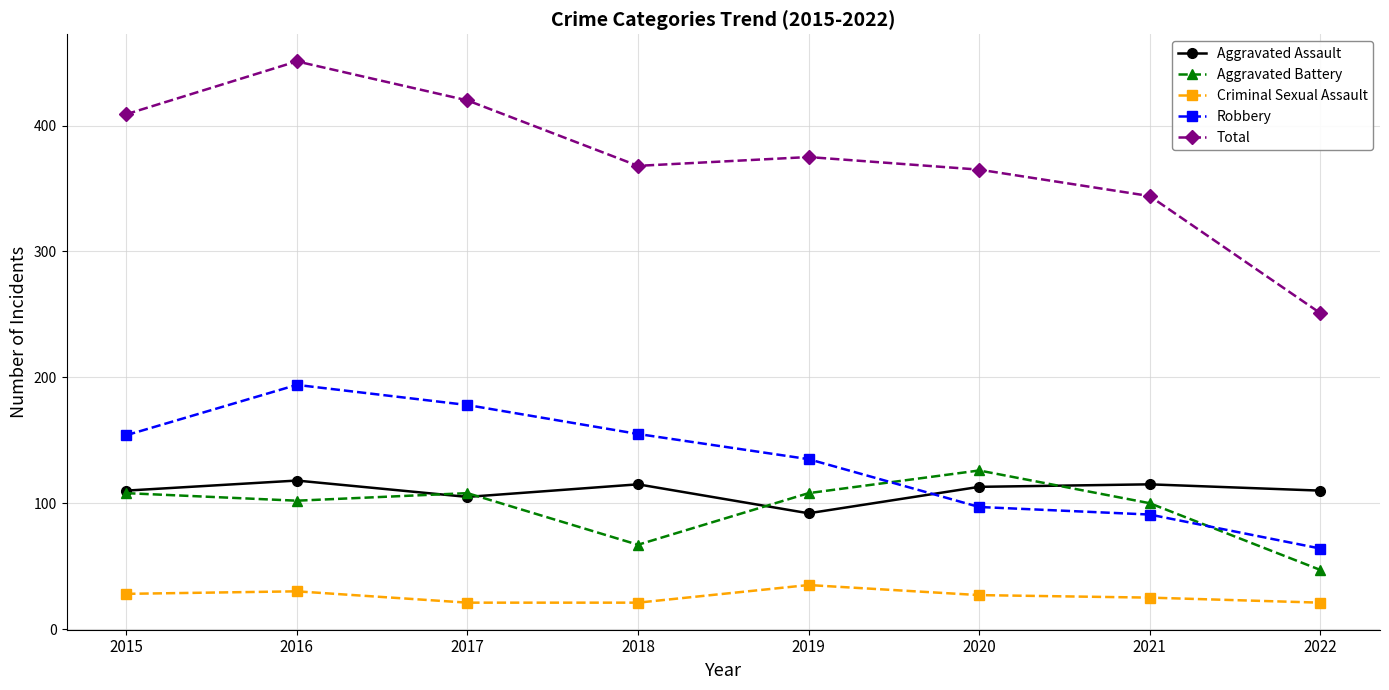

What is the sum of the Aggravated Battery values at 2016 and 2020?

228